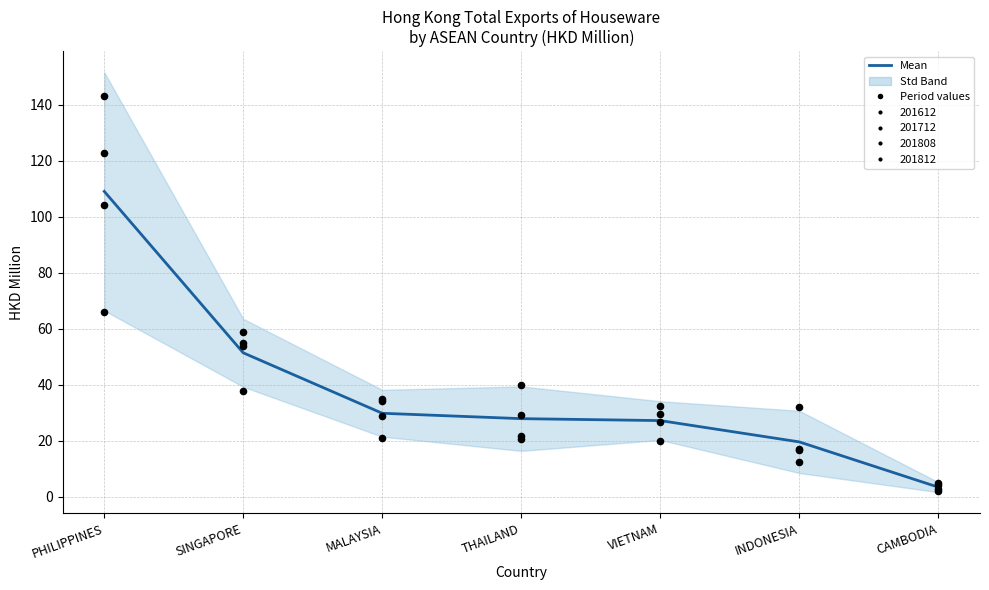

Approximately how many times larger is the value at SINGAPORE compared to INDONESIA?

2.6